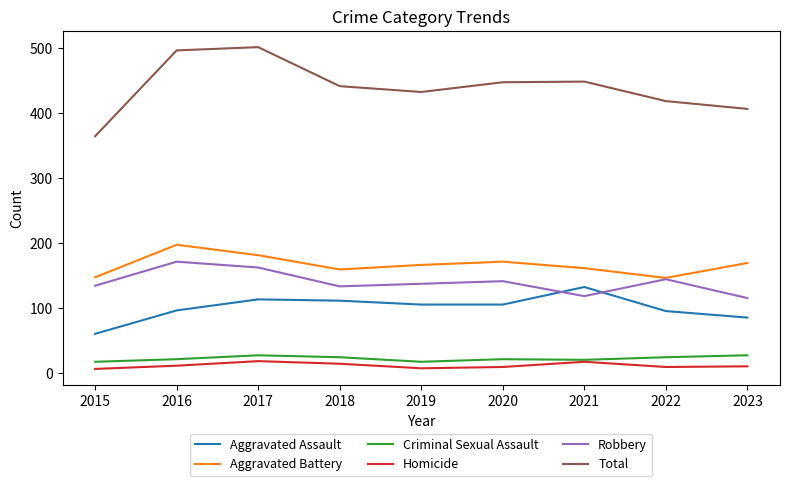

Which series has the largest range (max minus min)?

Total